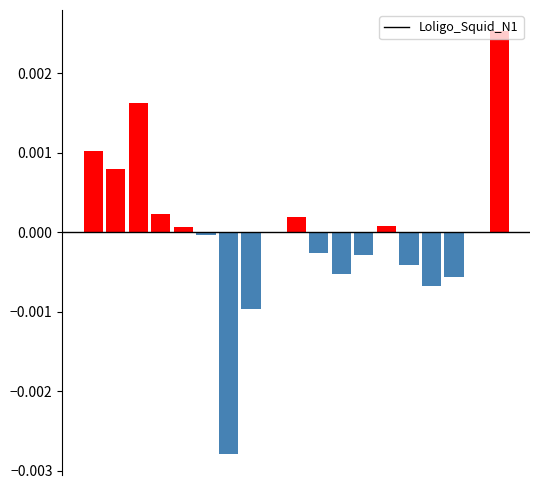

How many categories are shown in the chart?

19